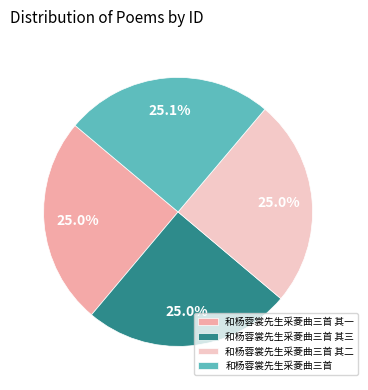

Count the number of slices in the pie.

4